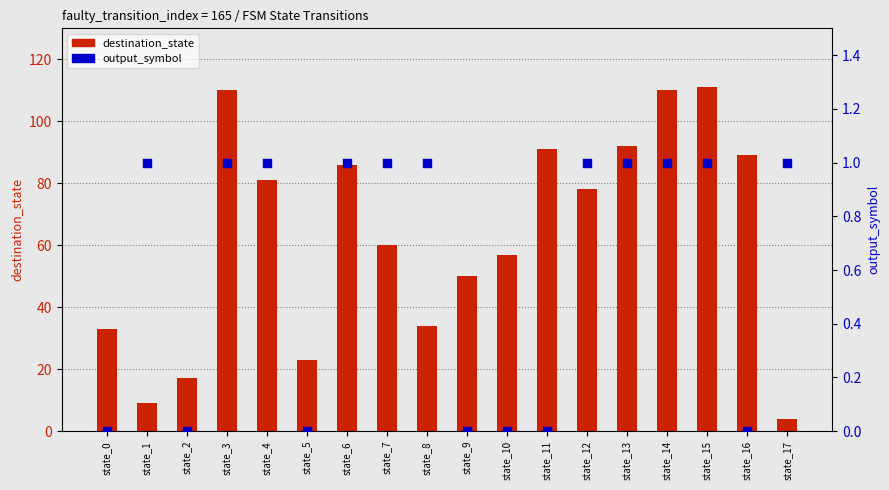

Which series contains the highest Y value?

destination_state